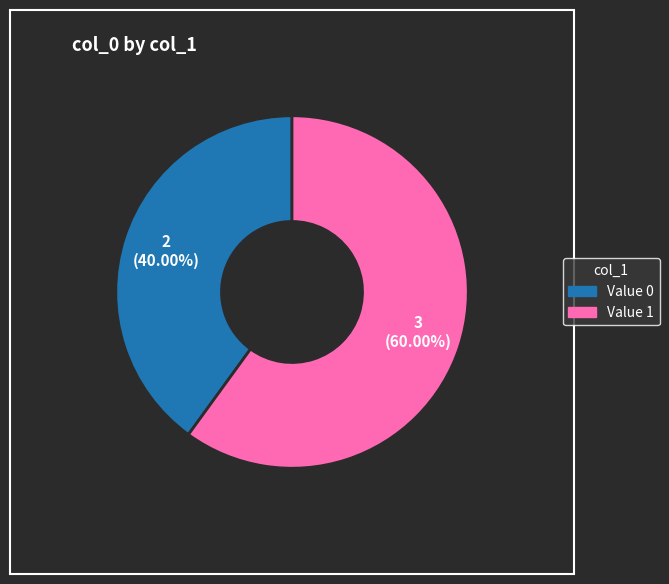

Does any single category account for the majority?

Yes